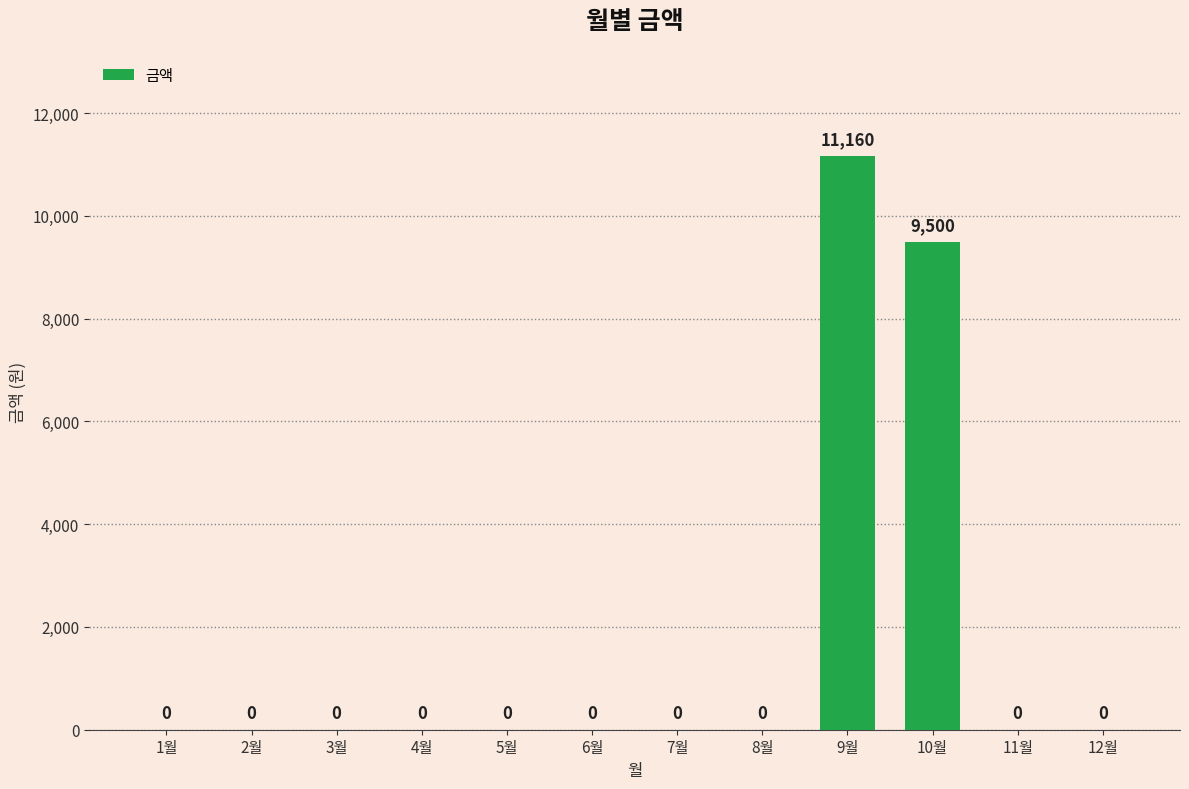

Where is the data nearest to the value 5580?

10월